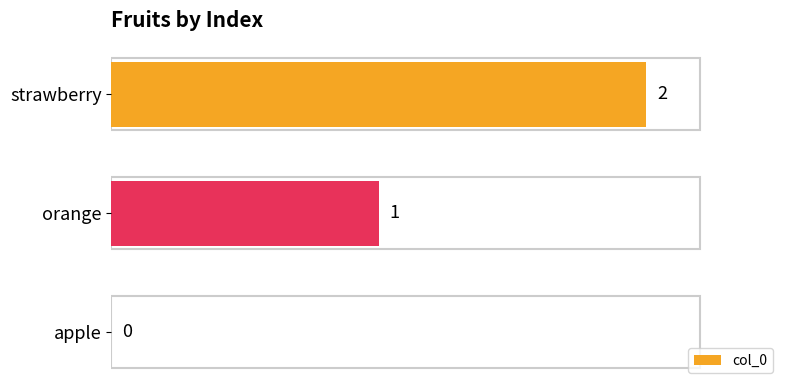

At which label is the value closest to 1?

orange